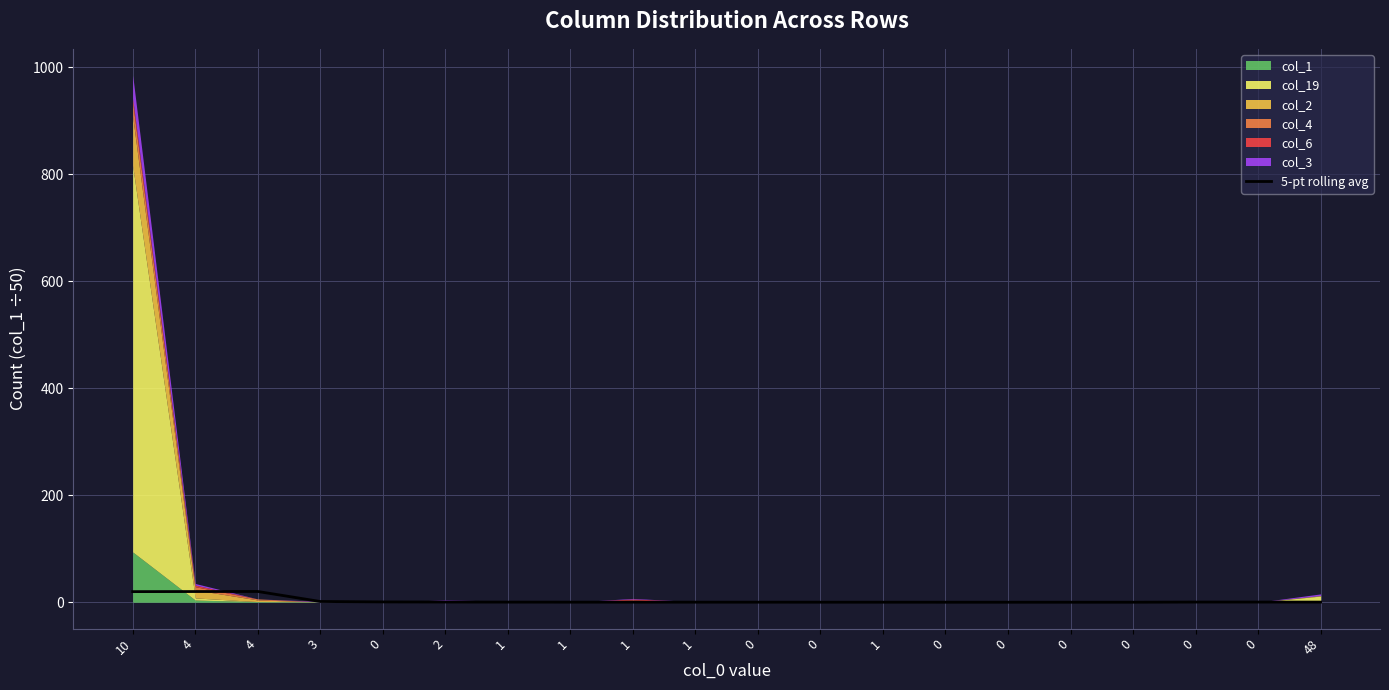

What is the change in value from 0 to 0?

+0.3